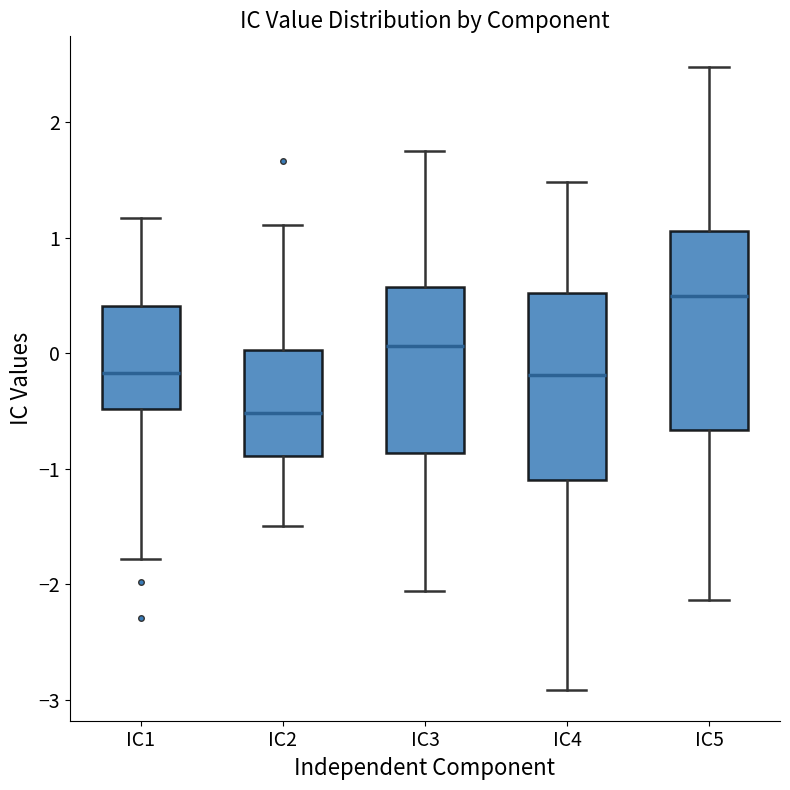

Which box has the lowest median line?

IC2